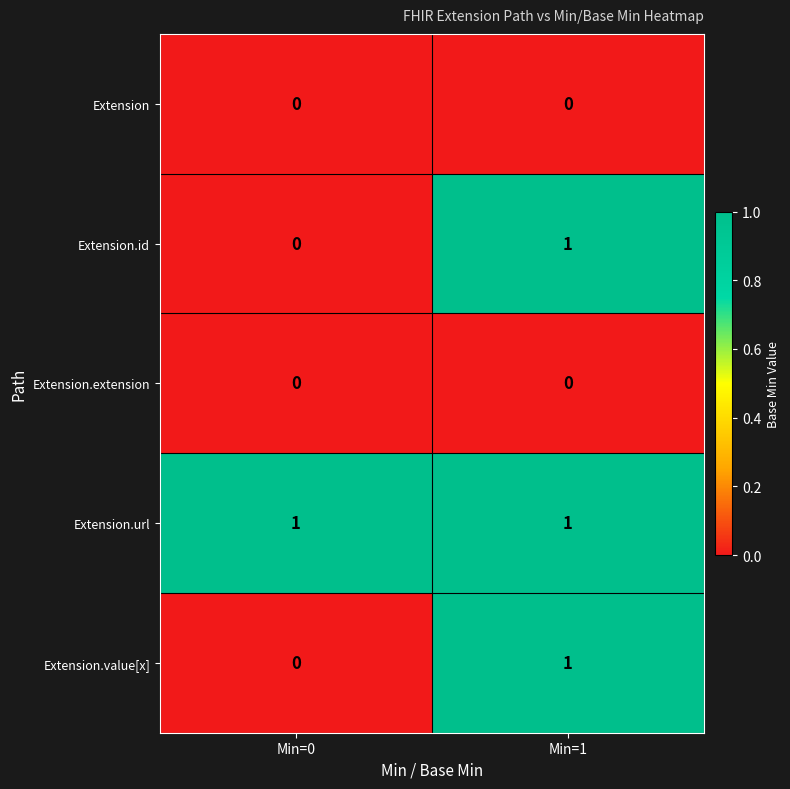

Reading left to right, list all the values displayed in this chart.

Extension: 0	0
Extension.id: 0	1
Extension.extension: 0	0
Extension.url: 1	1
Extension.value[x]: 0	1